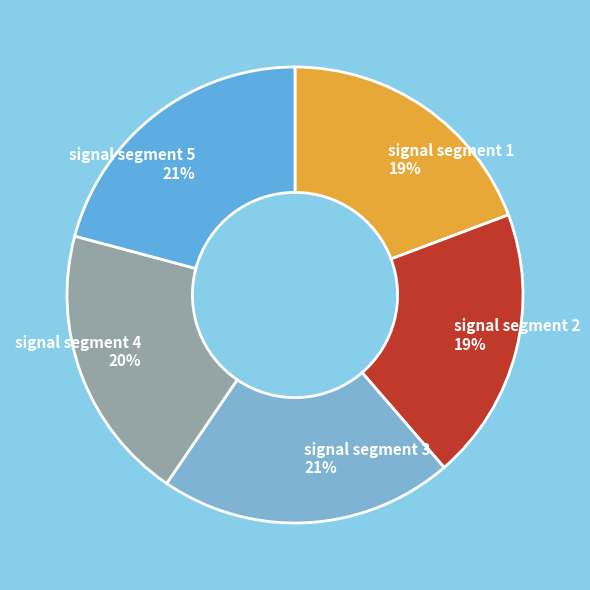

Does any single category account for the majority?

No